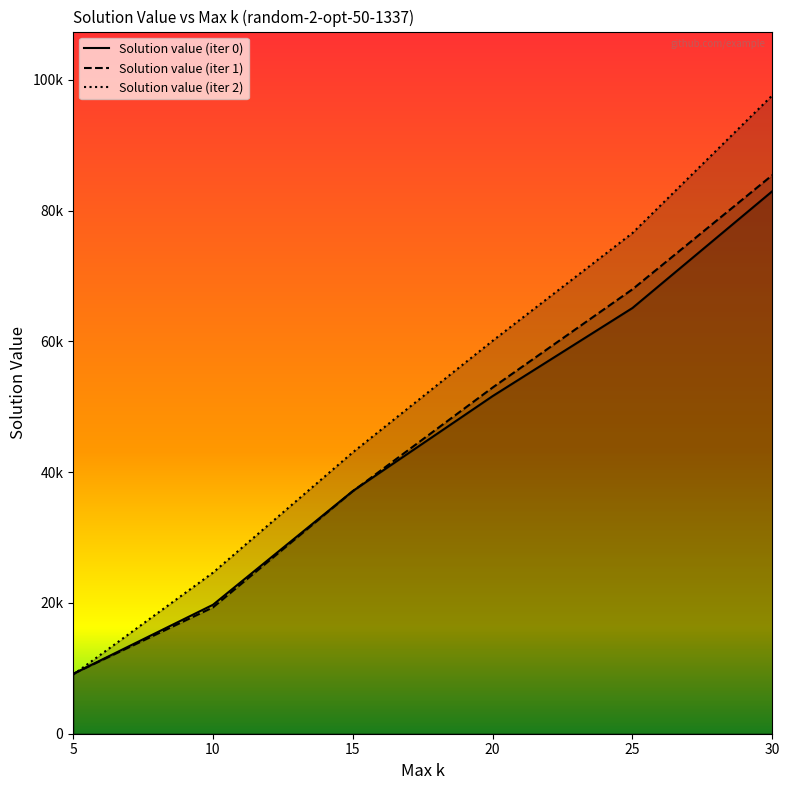

What is the greatest value displayed?

97613.4